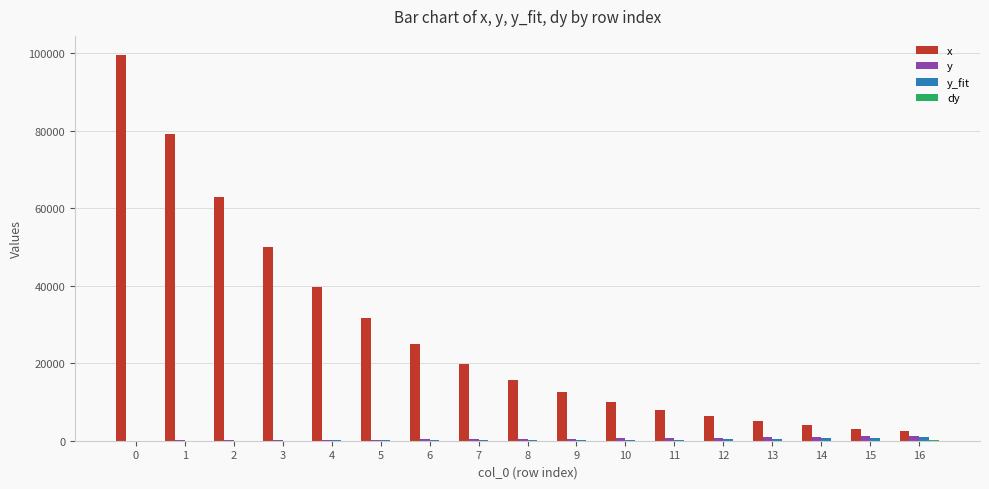

Which series has the largest total across all categories?

x